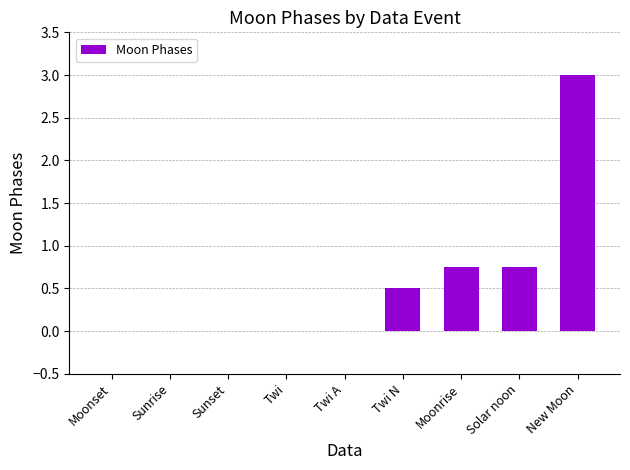

Between Twi A and Twi N, which is larger?

Twi N